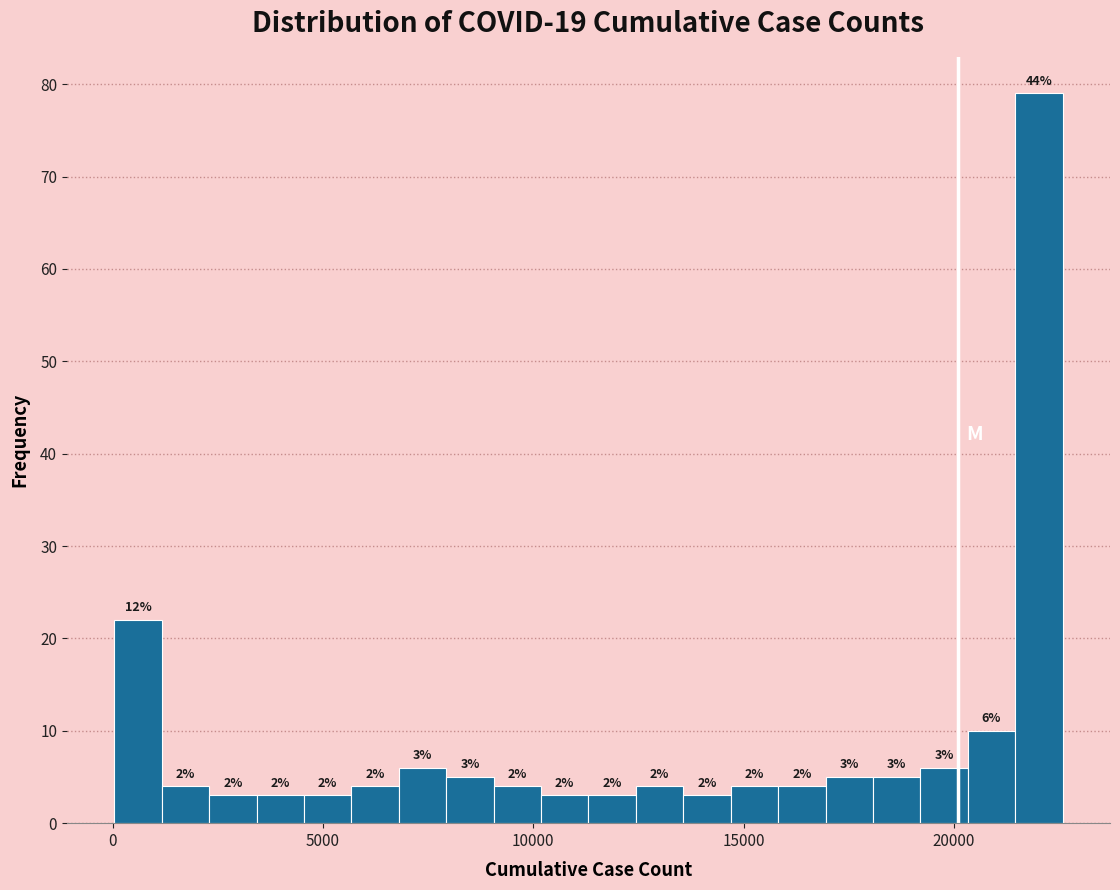

Read against the x-axis, roughly where is the centre of the tallest bar?

22000